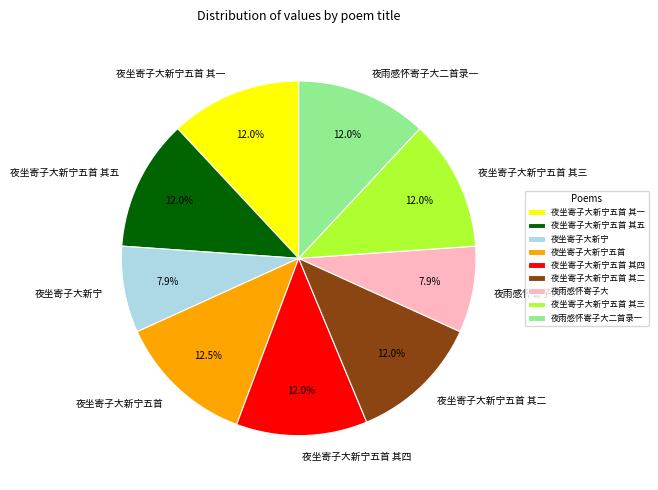

How many slices are in this pie chart?

9